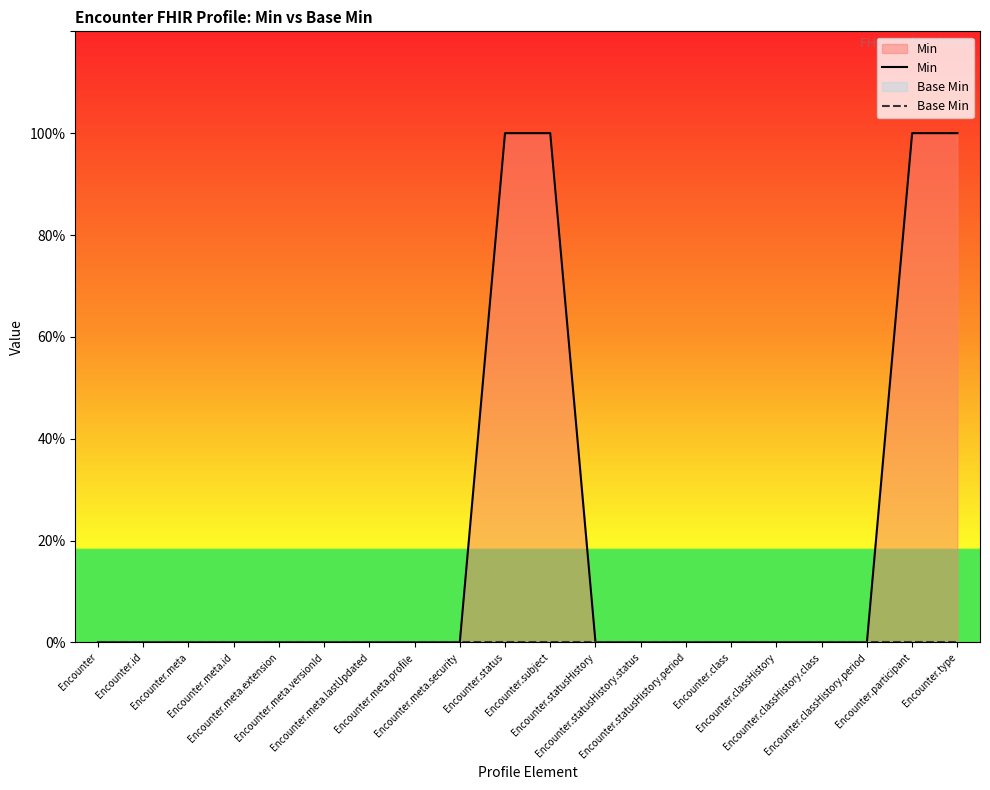

What position from the right is Encounter.meta.id?

17